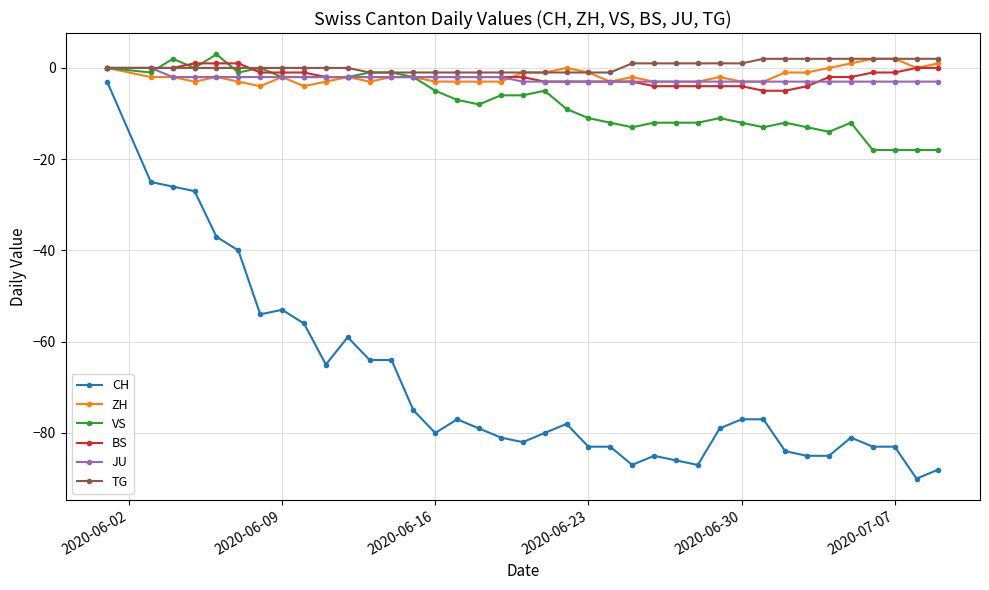

True or false: ZH has more than 1 interior local peaks.

True